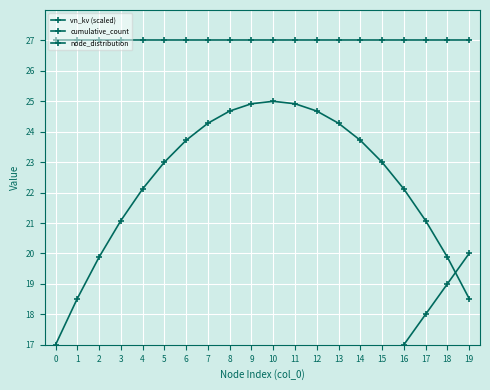

Which series has the widest spread of values?

cumulative_count